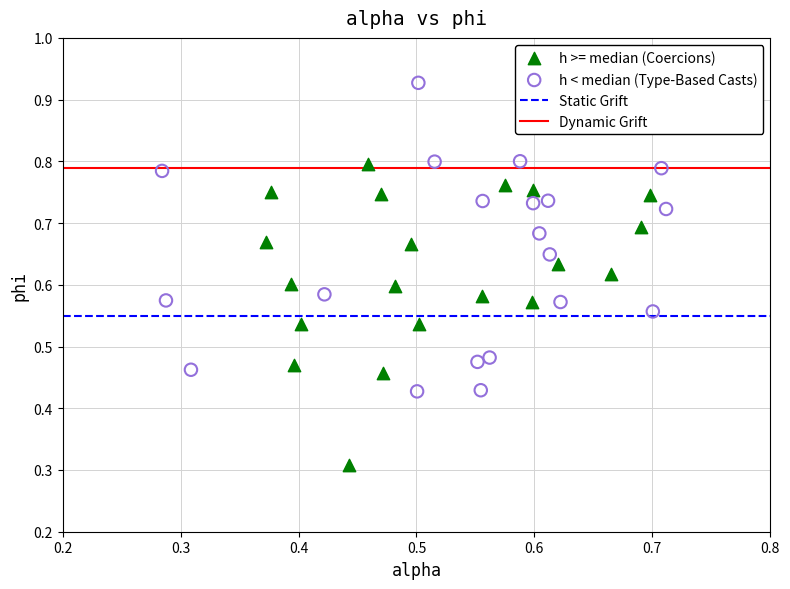

Which series reaches the maximum Y coordinate?

h < median (Type-Based Casts)